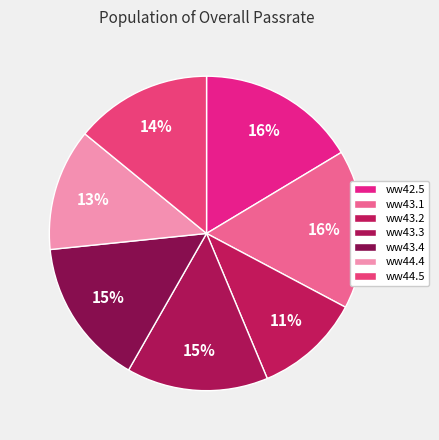

To the nearest percent, what is the difference between the ww44.5 and ww43.2 slice percentages?

3%